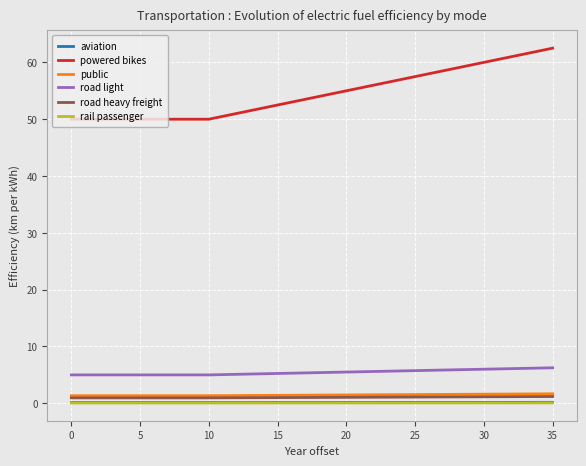

Which series has the largest total across all categories?

powered bikes